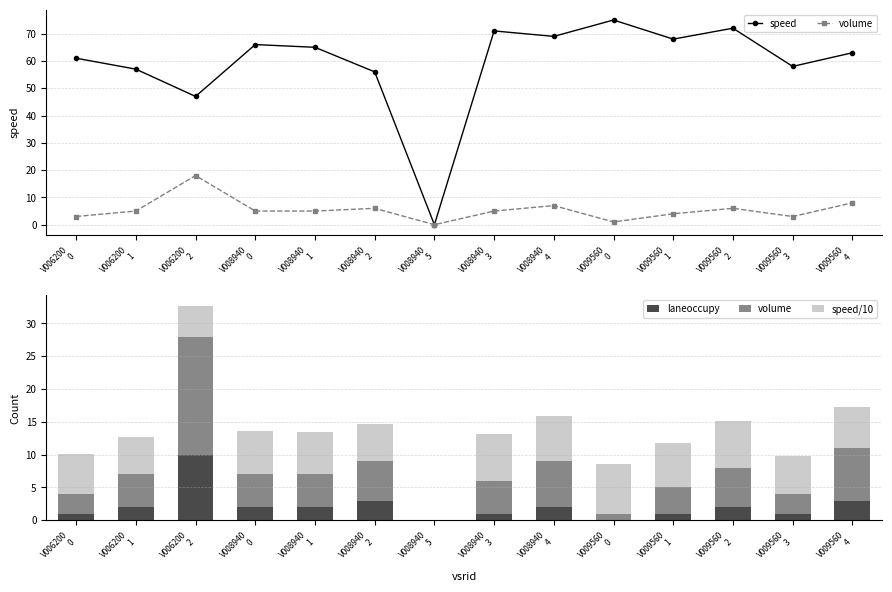

Are the bars horizontal?

No